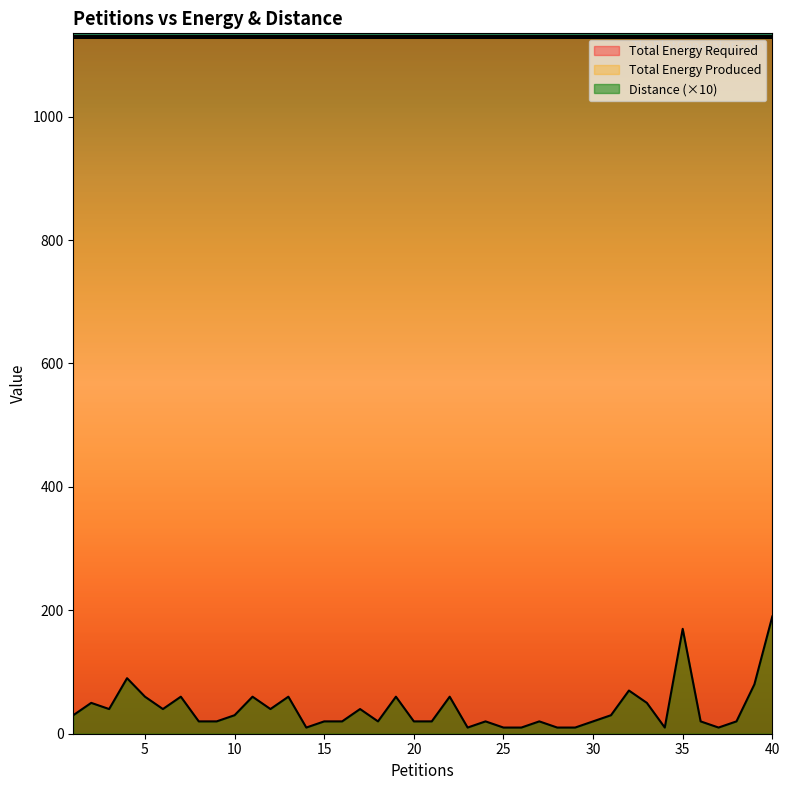

What is the maximum value shown in the chart?

1130